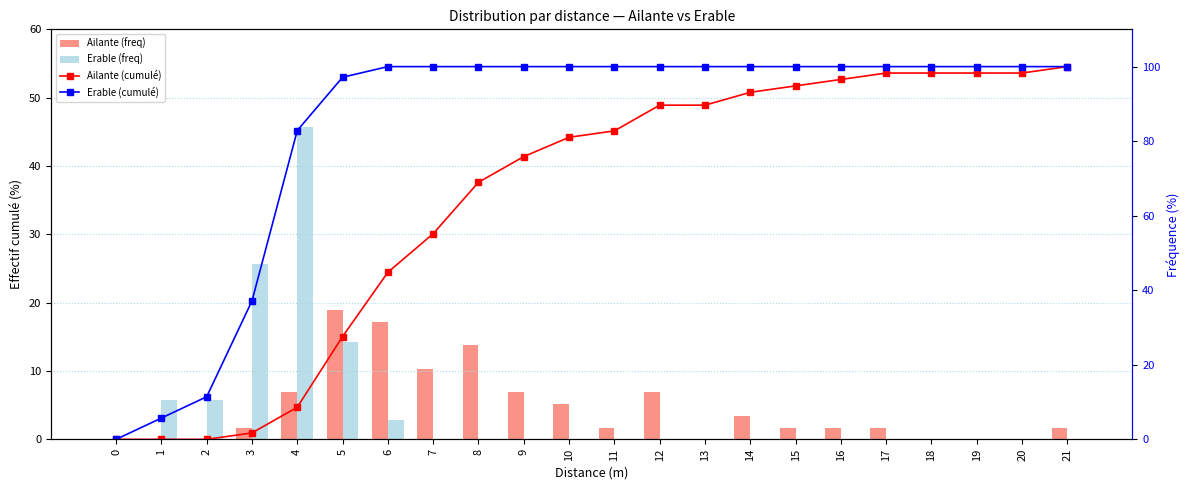

At 11, list the series in order from largest to smallest.

Erable (cumulé), Ailante (cumulé), Ailante (freq), Erable (freq)